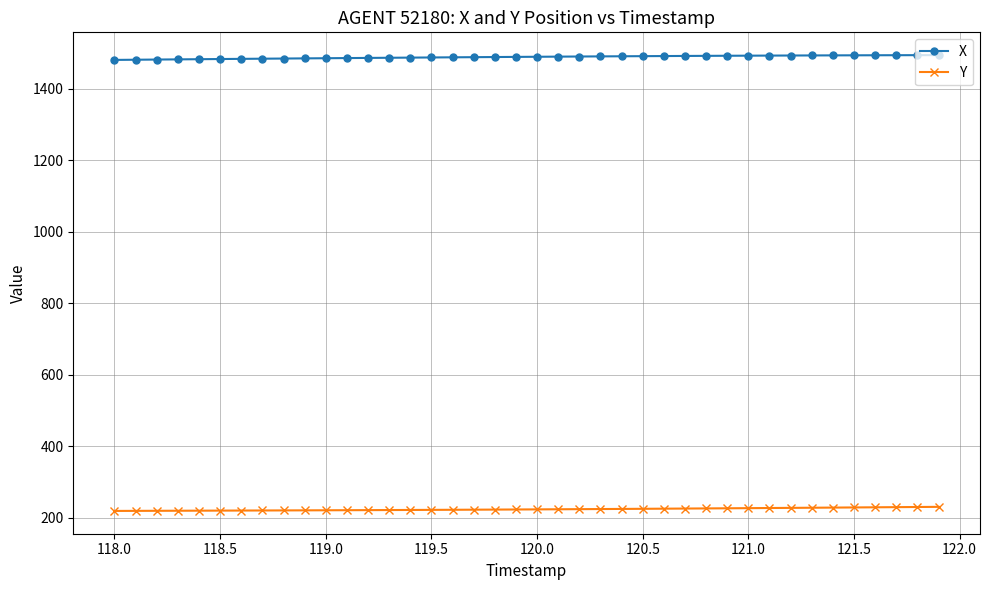

List the series in order of their peak value, lowest first.

Y, X